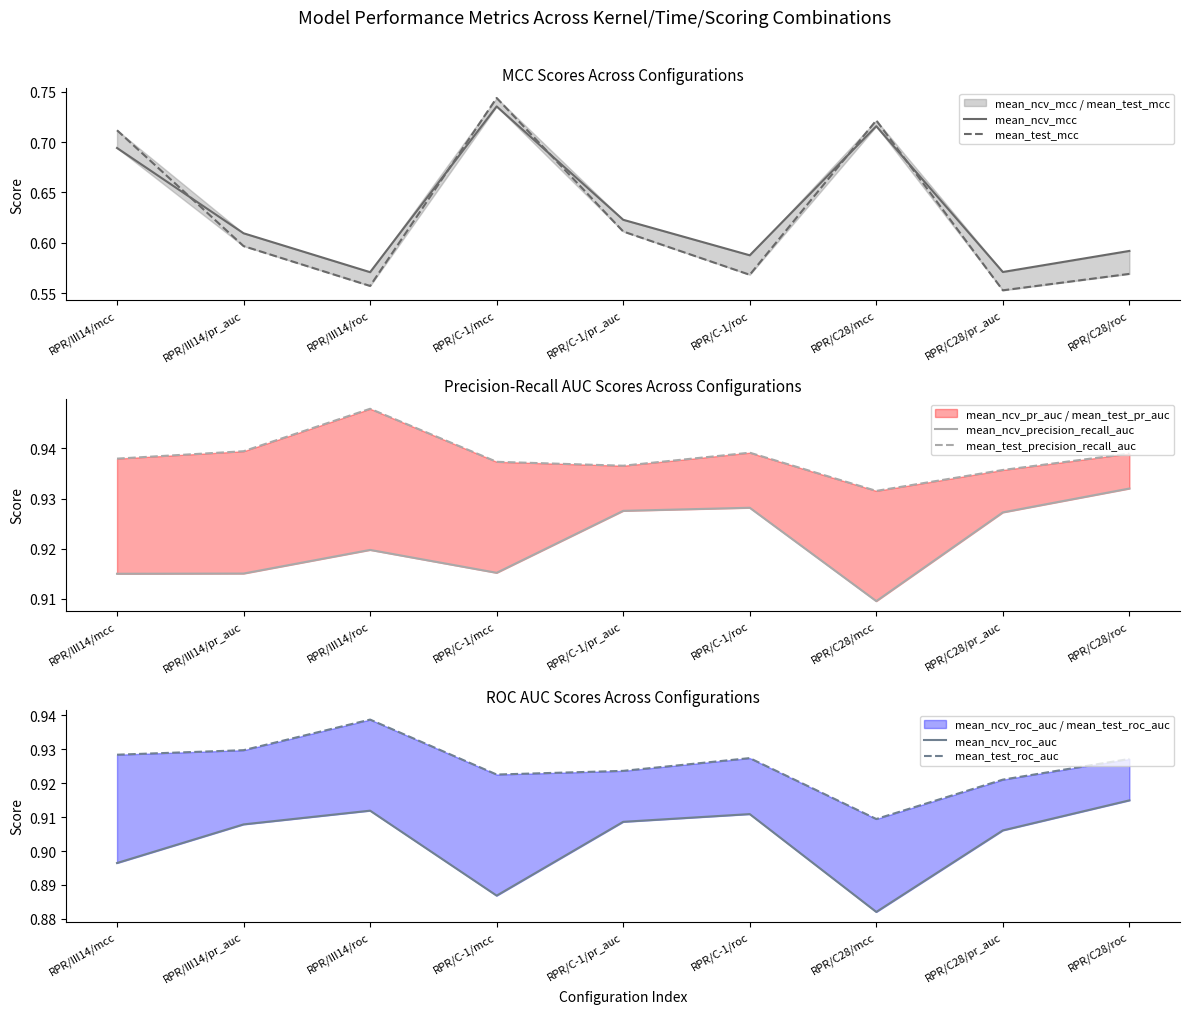

What is the average value of the mean_test_mcc series?

0.6